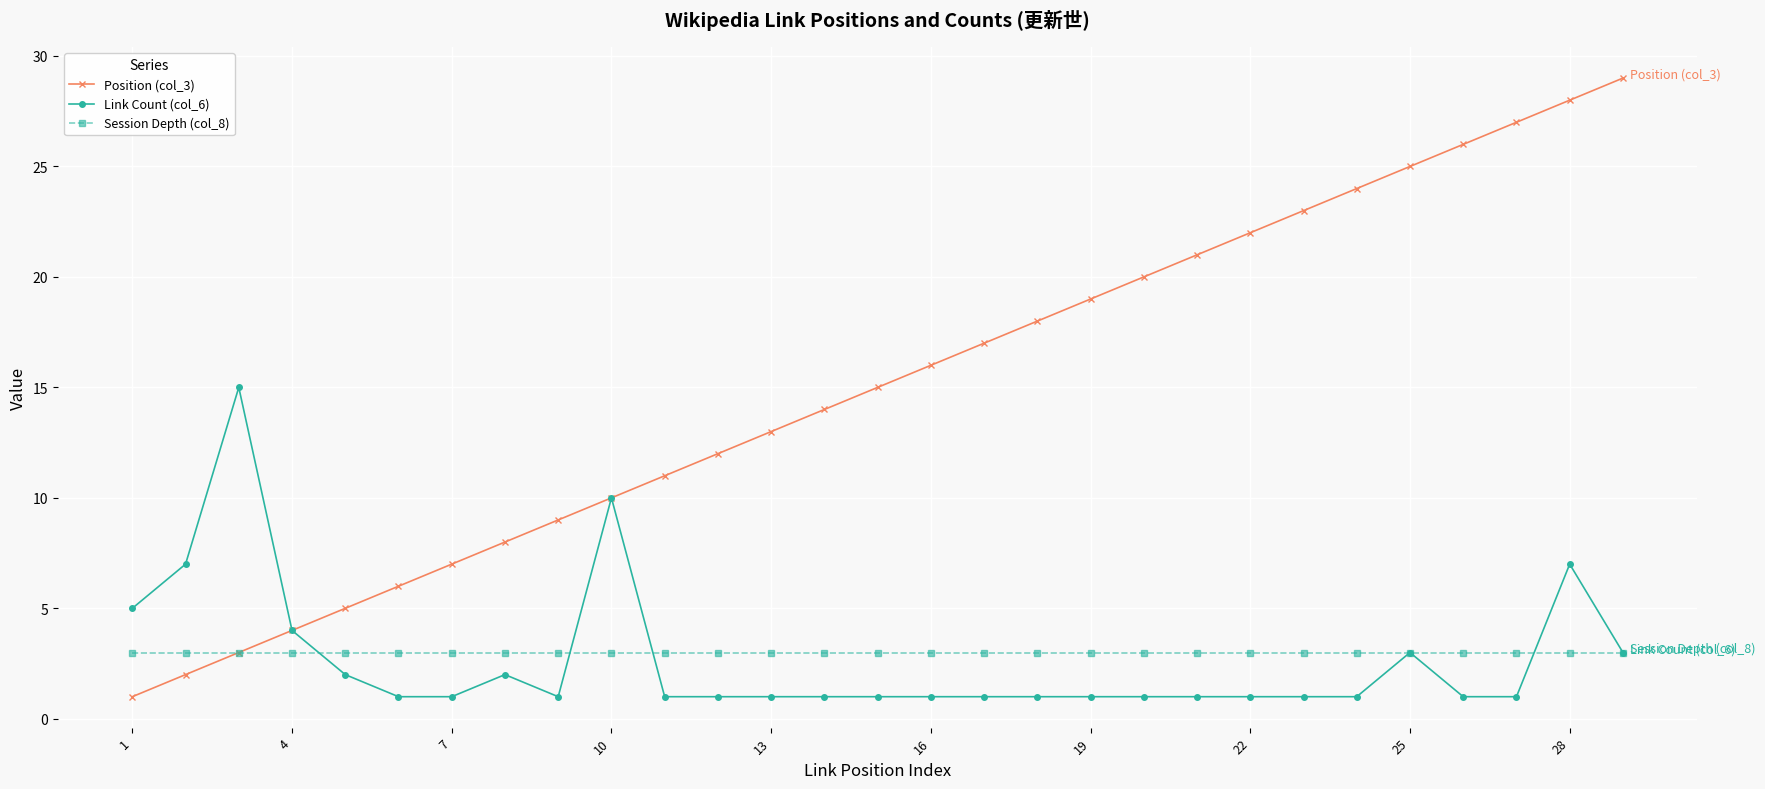

True or false: Position (col_3) has more than 2 interior local peaks.

False